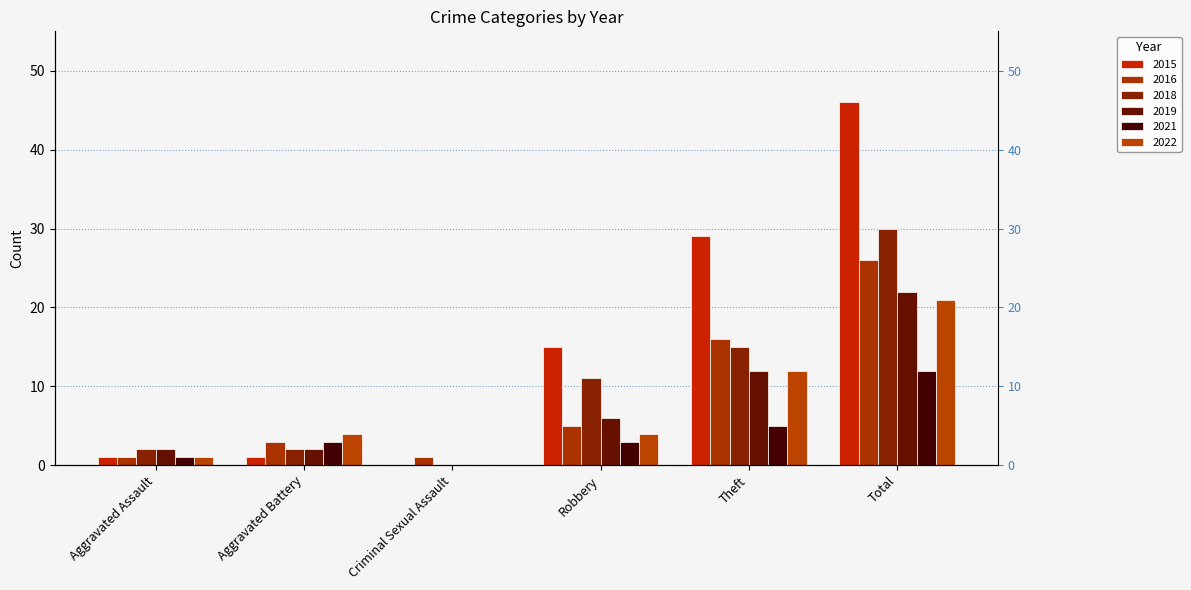

Is it true that 2015 equals 0 at Criminal Sexual Assault?

True